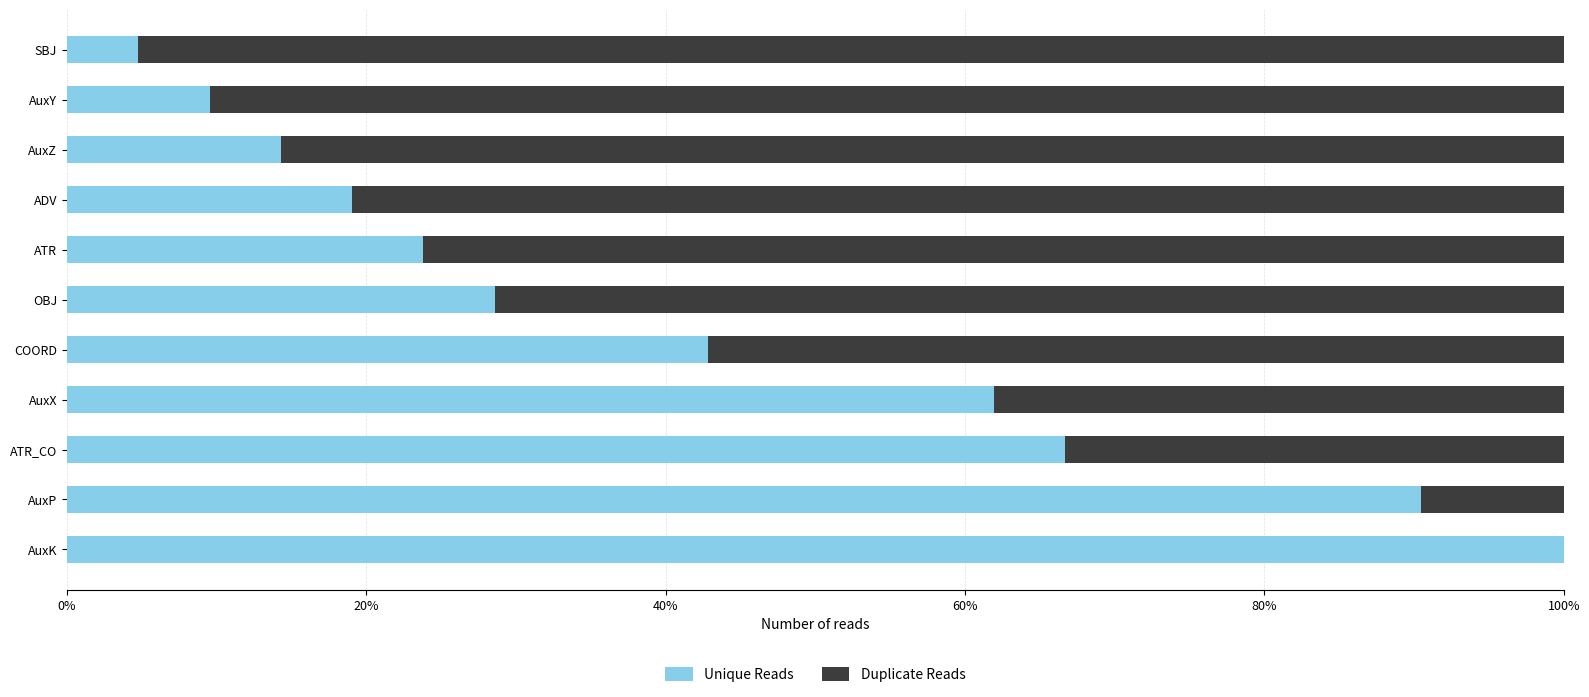

Which series has the largest total across all categories?

Duplicate Reads